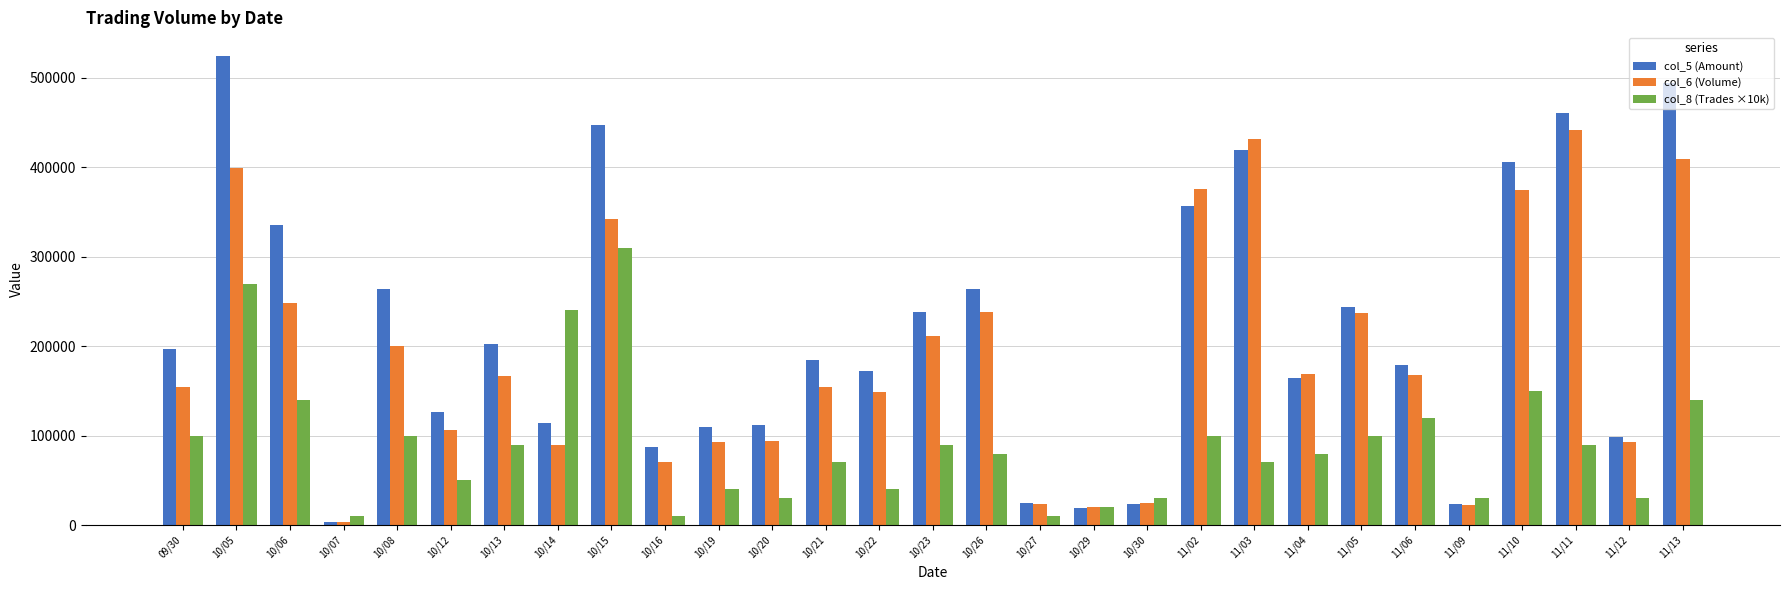

List the series in order of their overall mean, highest first.

col_5 (Amount), col_6 (Volume), col_8 (Trades ×10k)